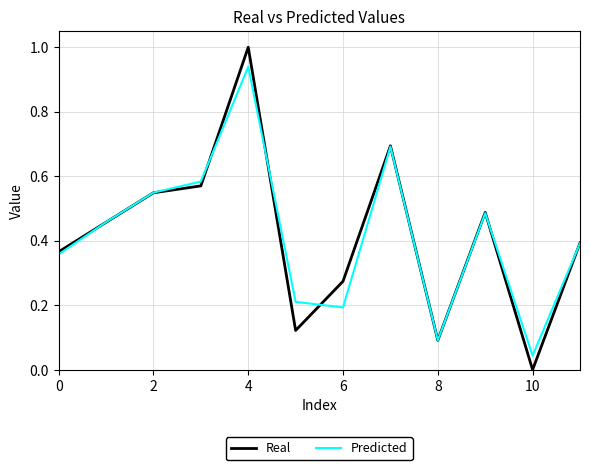

List the series in order of their peak value, lowest first.

Predicted, Real